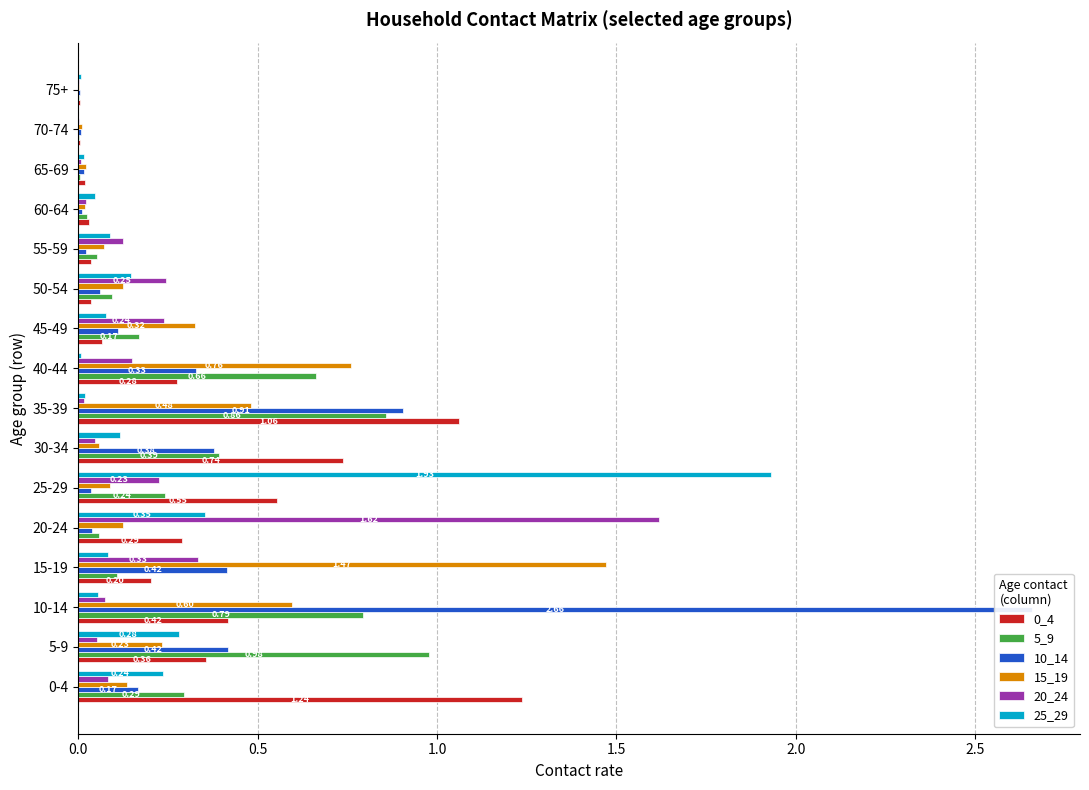

What position from the right is 0-4?

16